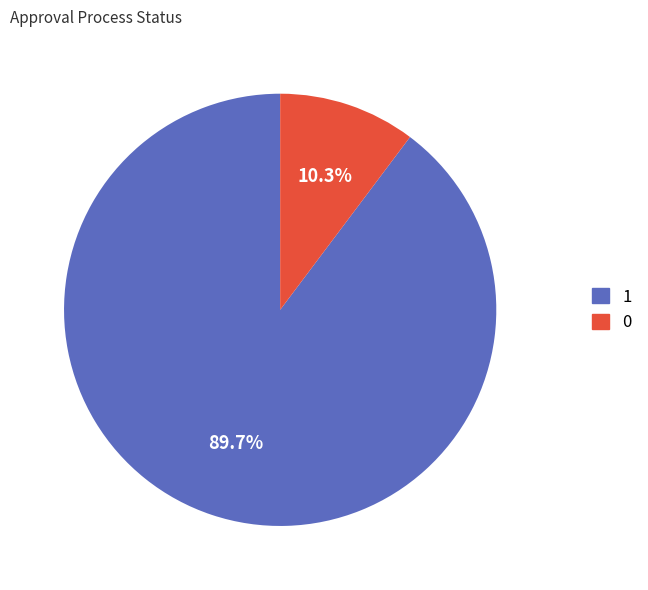

Does any single category account for the majority?

Yes